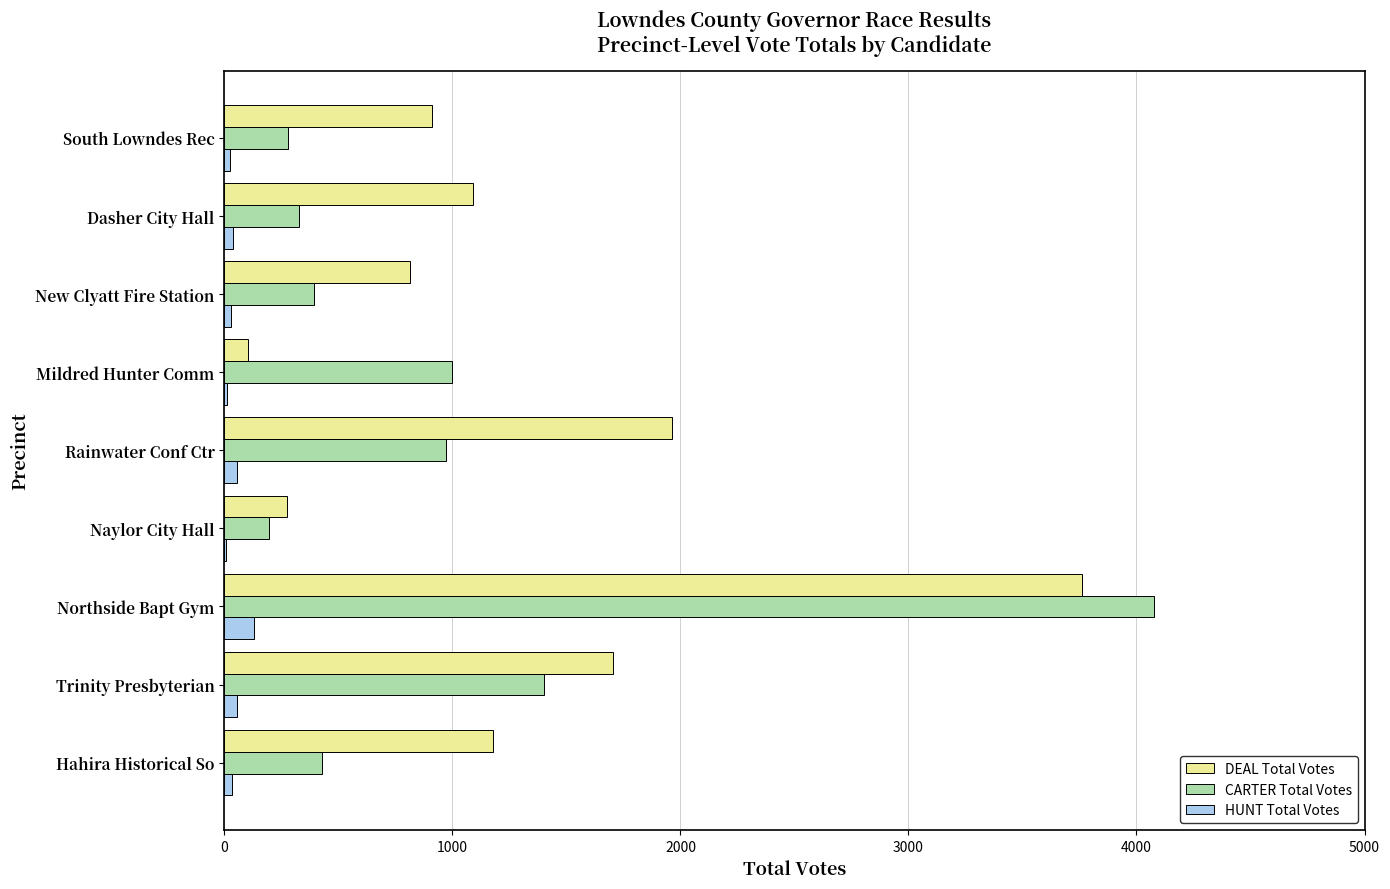

Which series changed the most between Northside Bapt Gym and Mildred Hunter Comm?

DEAL Total Votes